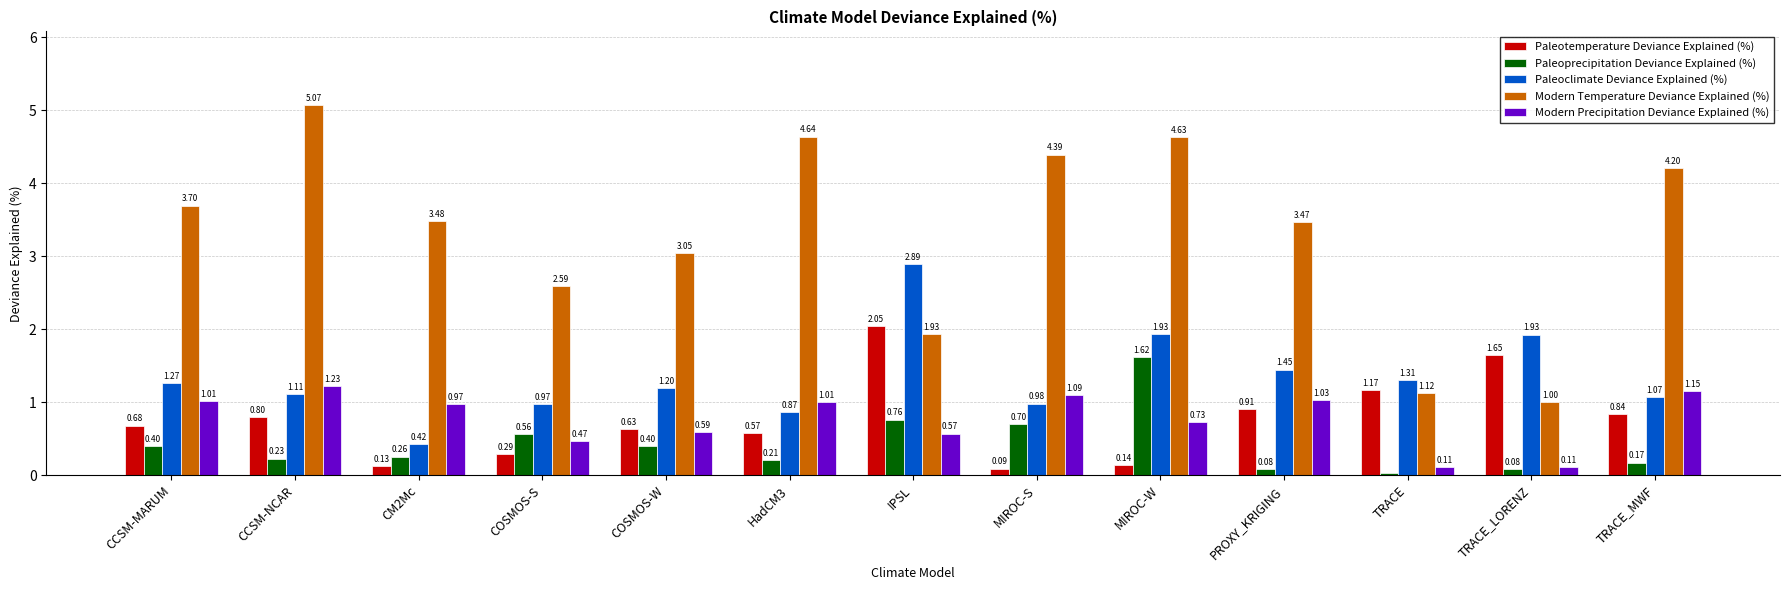

What is the label of the 11th bar from the right?

CM2Mc